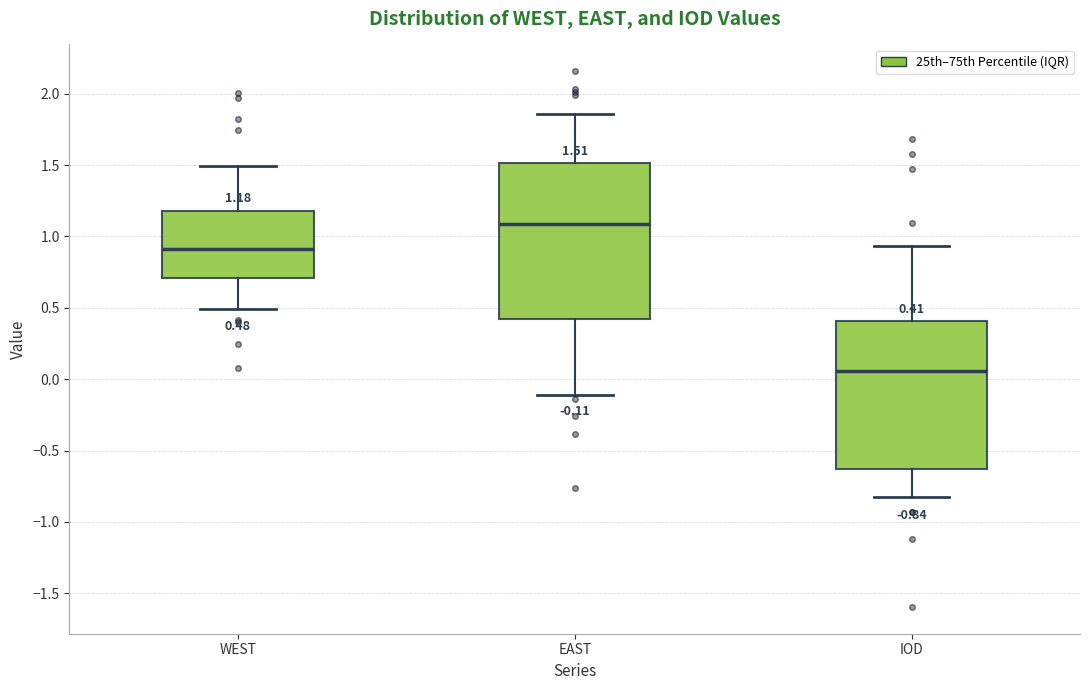

Which box's median line is the lowest?

IOD